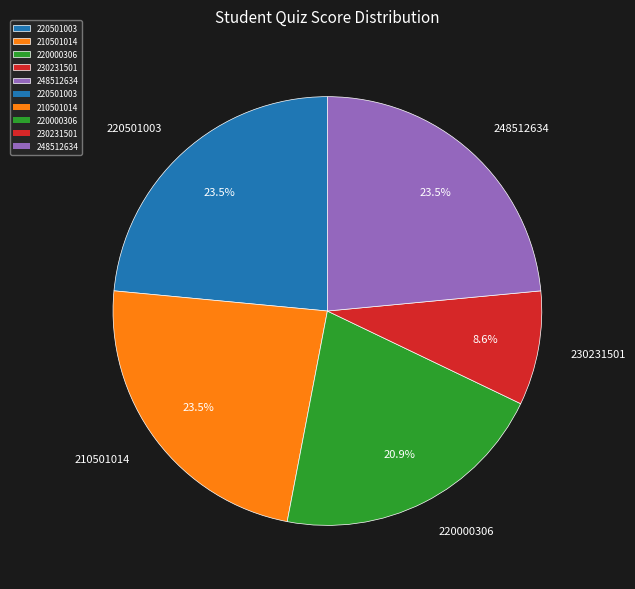

Does 210501014 account for over 50% of the chart?

No